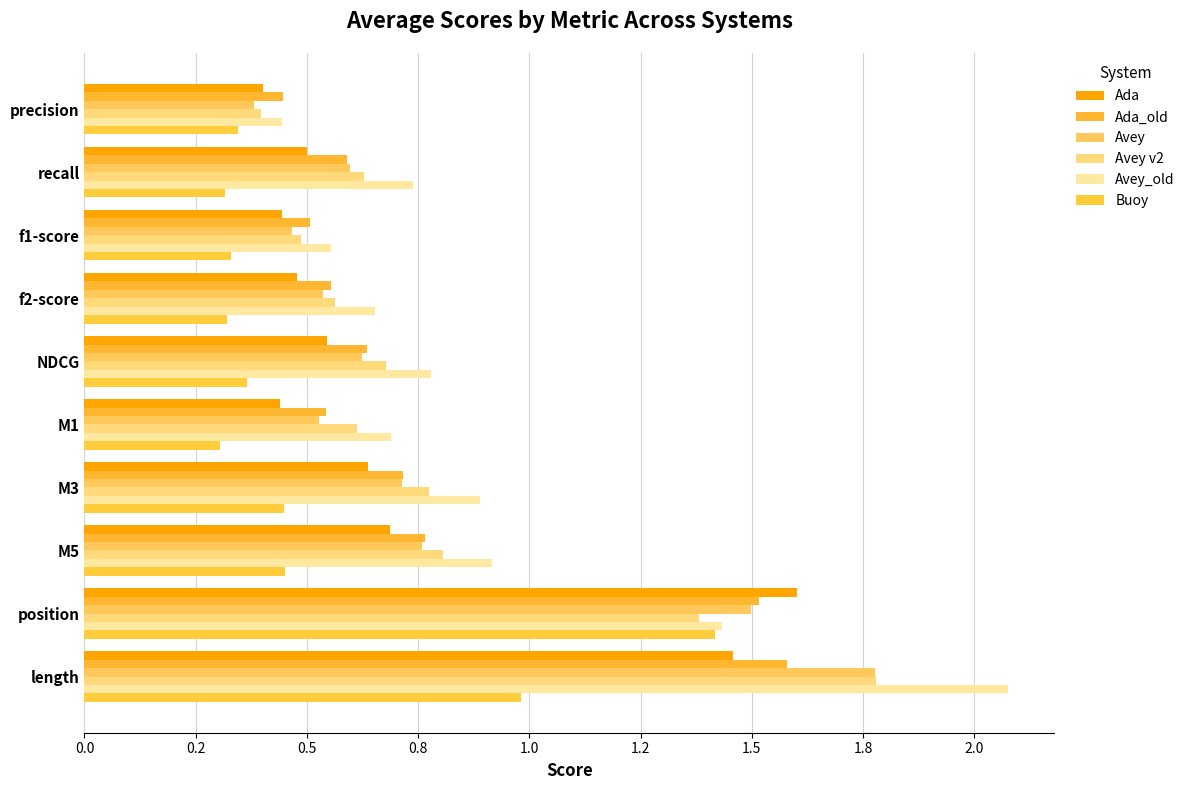

What is the value of the Buoy bar at the 6th from the left?

0.3